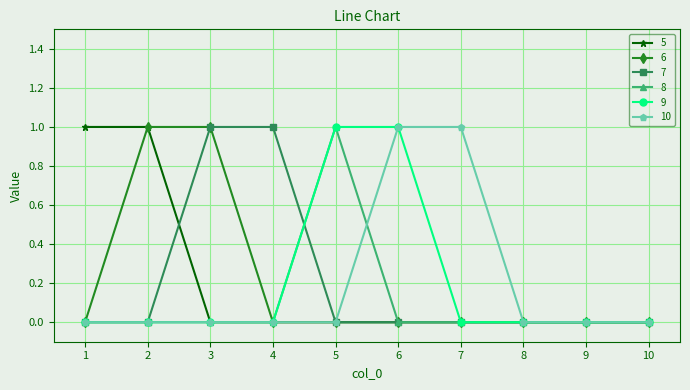

The value of 5 at 6 is 0. True or false?

True